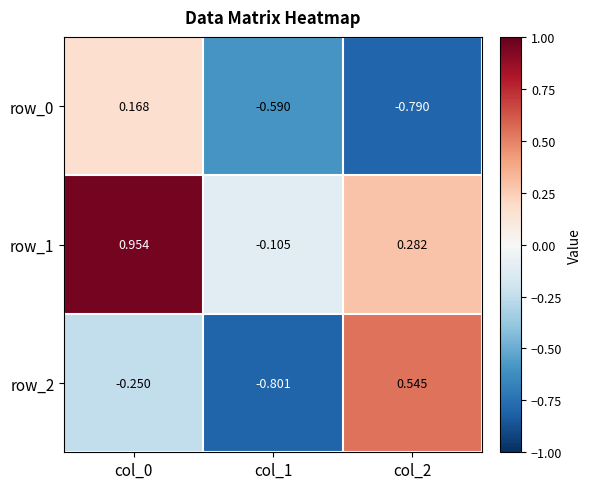

Is the value of row_1 at col_1 greater than the value of row_0 at col_1?

Yes